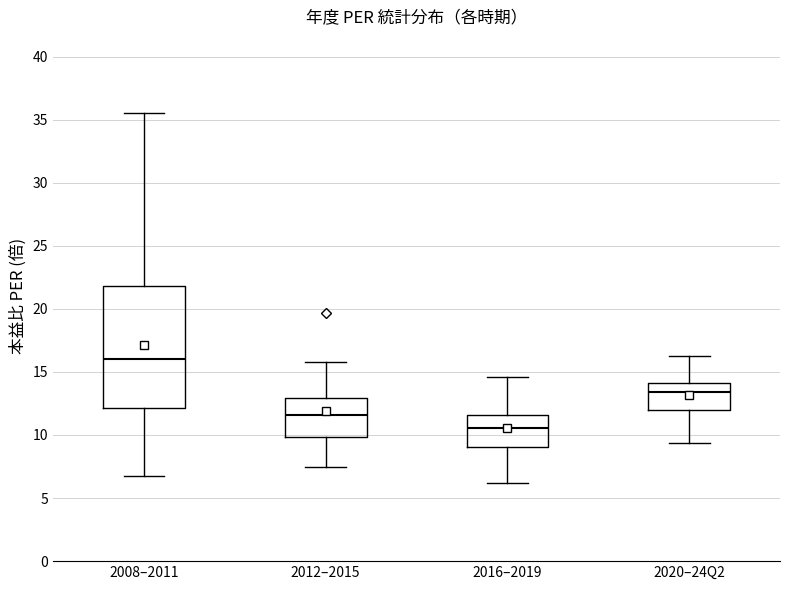

Reading left to right, read every box against the y-axis: the position of its median line, the range the box covers, and the ends of its whiskers. The values are not printed on the chart, so give them approximately, as read against the axis.

2008–2011: median 16.0, box 12.0 to 22.0, whiskers 6.5 to 35.5
2012–2015: median 11.5, box 10.0 to 13.0, whiskers 7.5 to 16.0
2016–2019: median 10.5, box 9.0 to 11.5, whiskers 6.0 to 14.5
2020–24Q2: median 13.5, box 12.0 to 14.0, whiskers 9.5 to 16.5